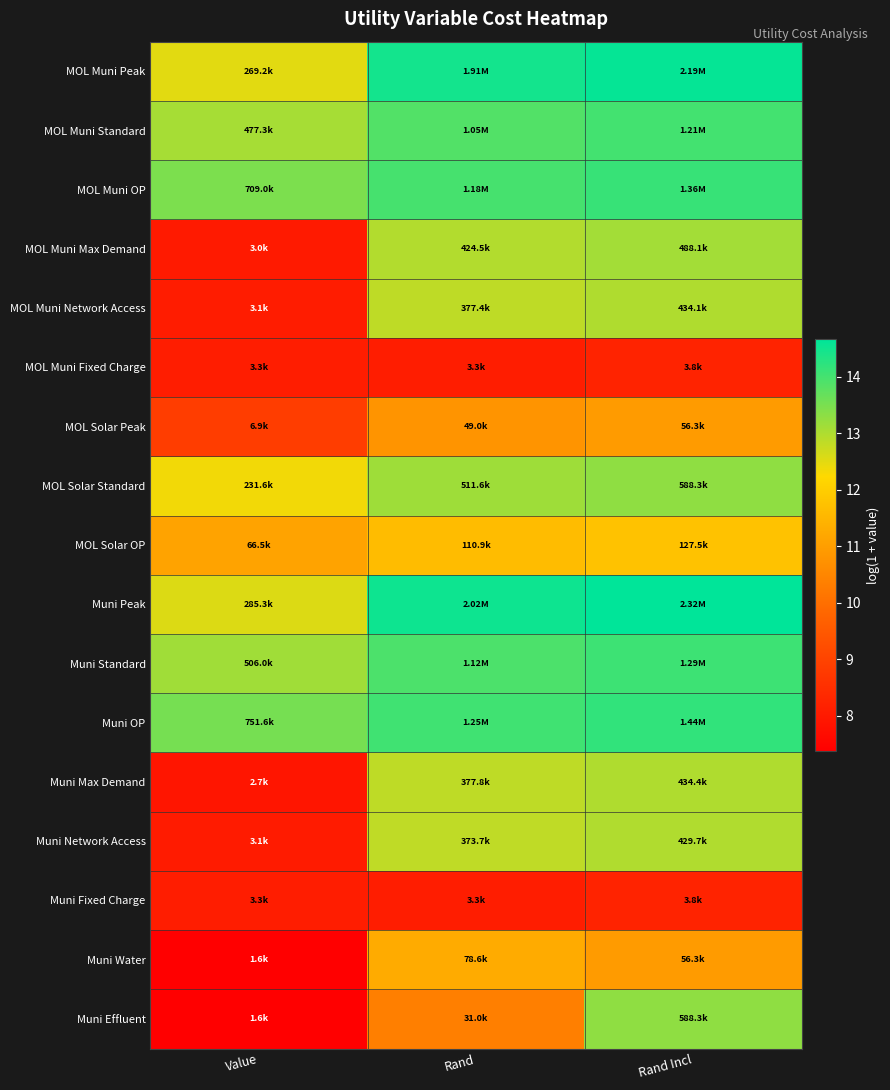

Rank the series by their maximum value, from lowest to highest.

MOL Muni Fixed Charge, Muni Fixed Charge, MOL Solar Peak, Muni Water, MOL Solar OP, Muni Network Access, MOL Muni Network Access, Muni Max Demand, MOL Muni Max Demand, MOL Solar Standard, Muni Effluent, MOL Muni Standard, Muni Standard, MOL Muni OP, Muni OP, MOL Muni Peak, Muni Peak